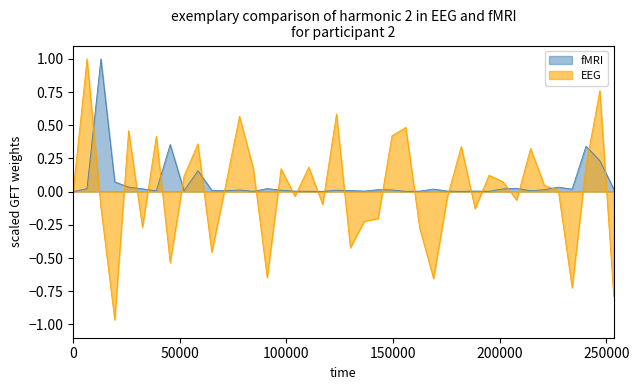

Which series has the largest range (max minus min)?

EEG